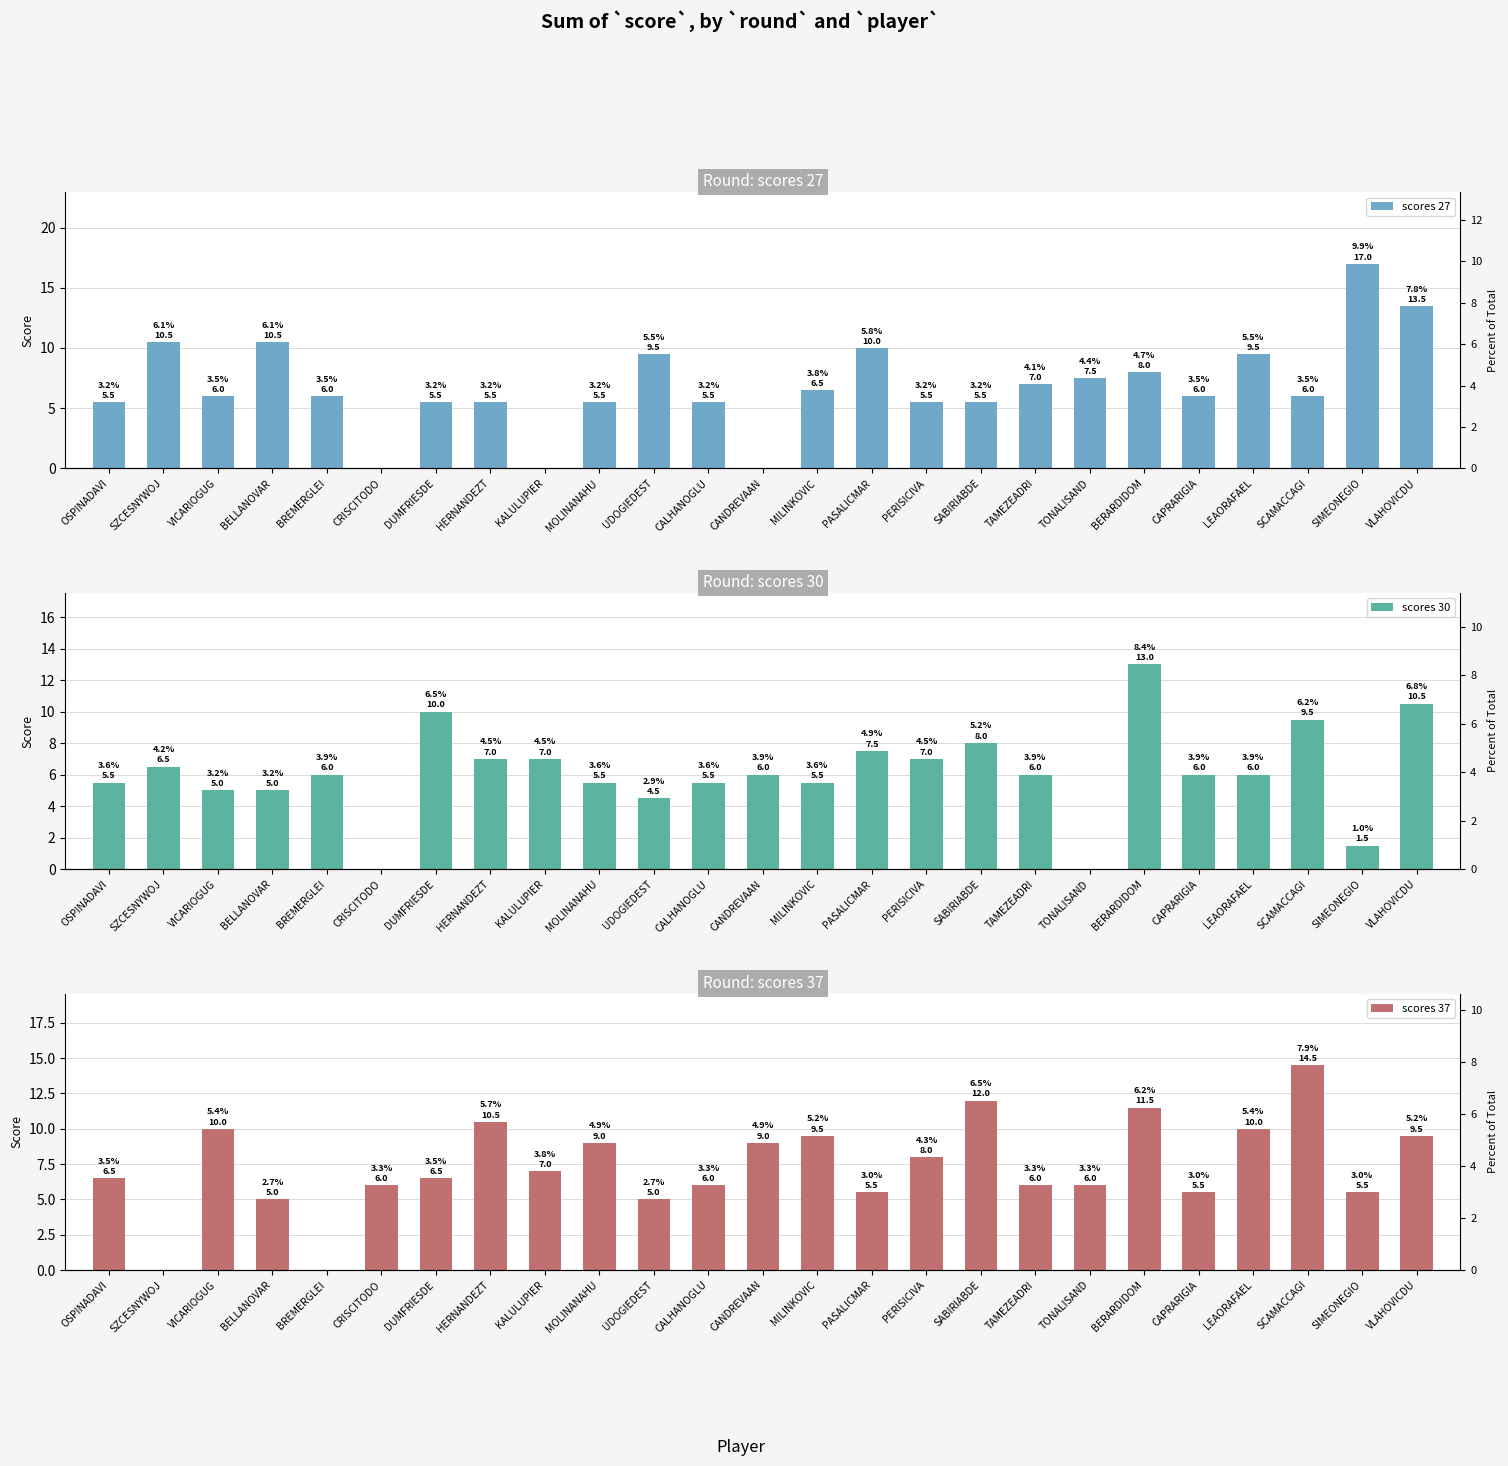

Where does the scores 27 series first go above 6?

SZCESNYWOJ